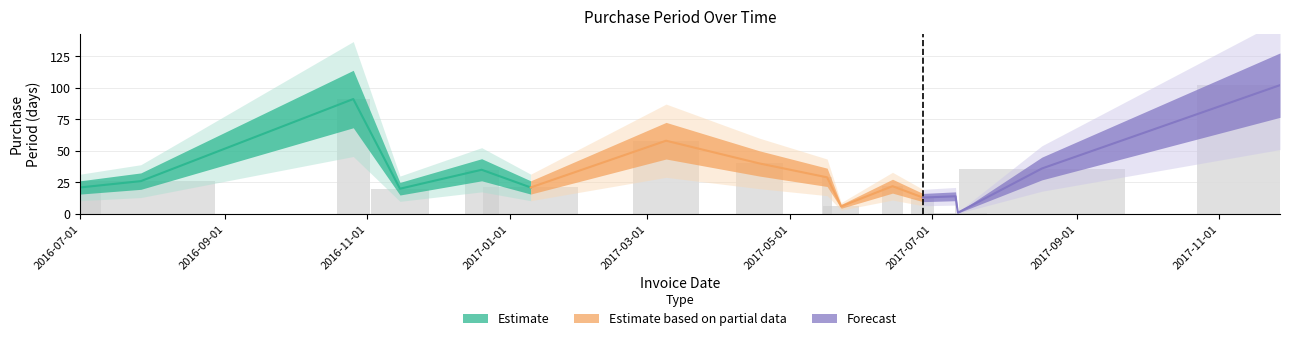

What is the sum of all values?

535